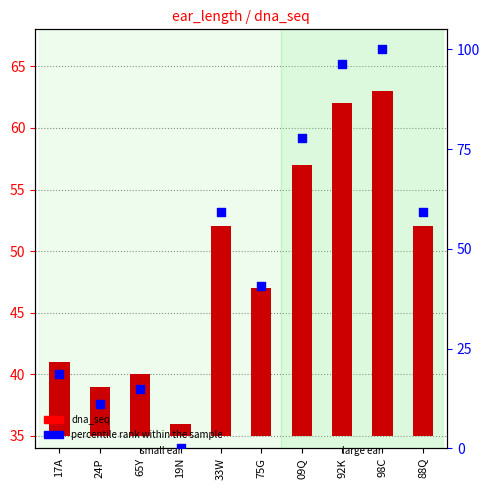

At which category is the sum across all series the highest?

98C